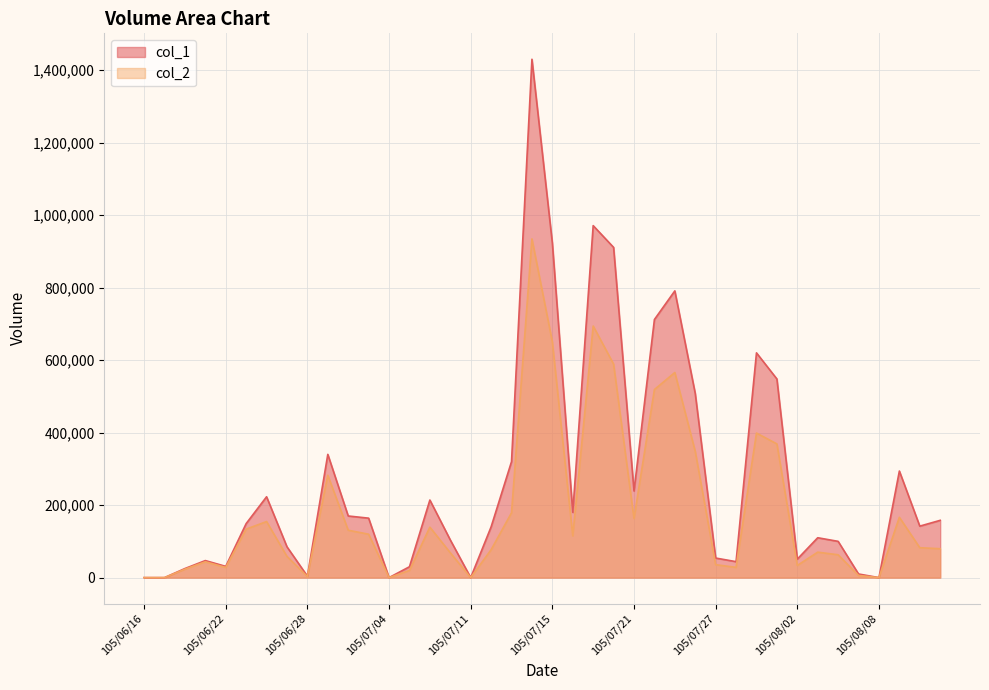

What position from the left is 105/07/19?

23